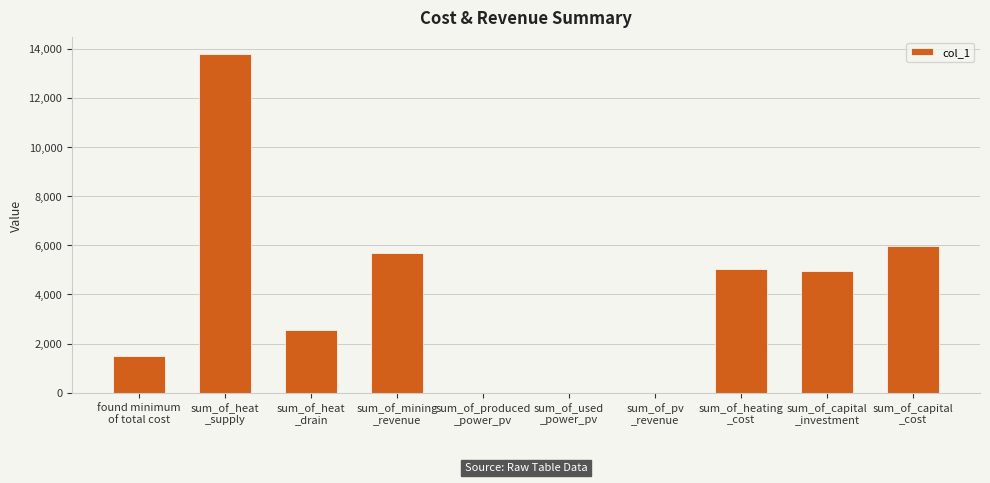

Does the chart contain stacked bars?

No